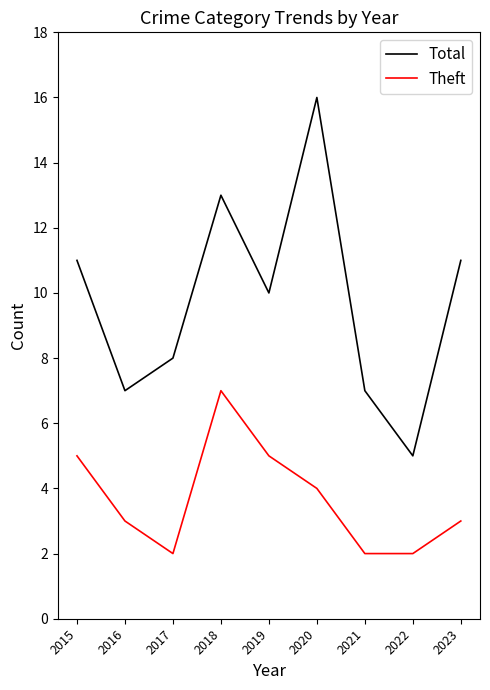

Is the value of Theft at 2021 greater than the value of Total at 2018?

No